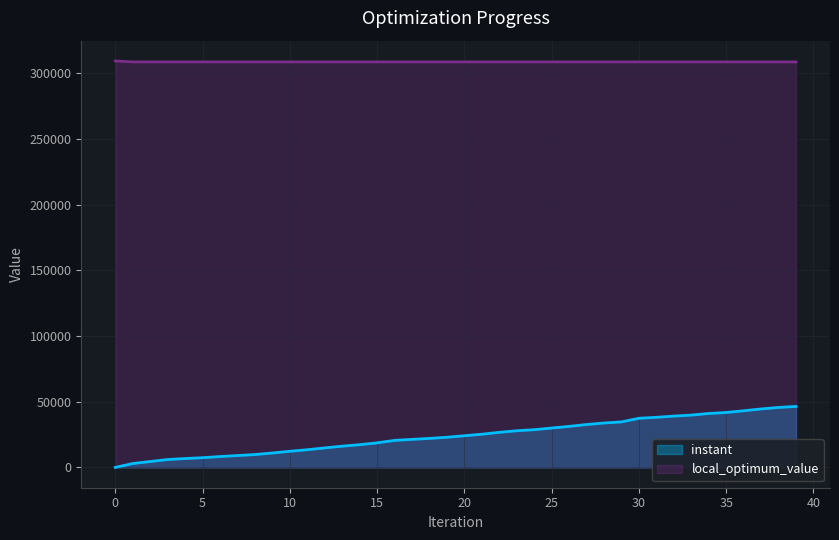

Rank the series at 8 from lowest to highest value.

instant, local_optimum_value